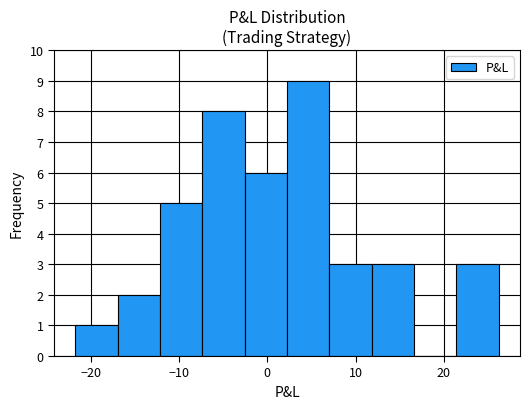

What is the height of the bar covering 21 to 26 on the x-axis? Neither the bar edges nor the heights are printed on the chart, so give them approximately, as read against the axes.

3